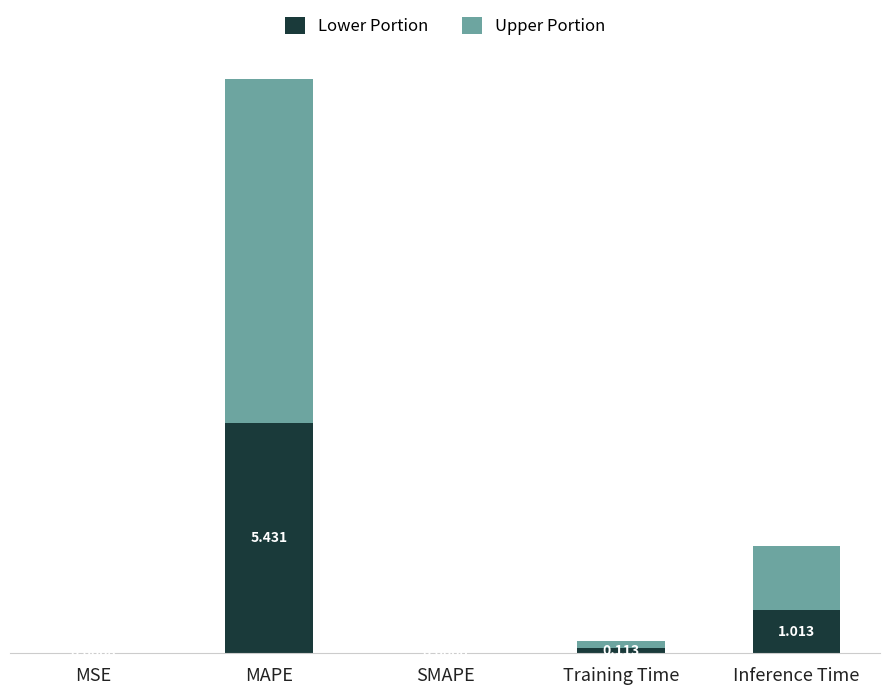

Are the bars grouped side by side (vs. stacked)?

No